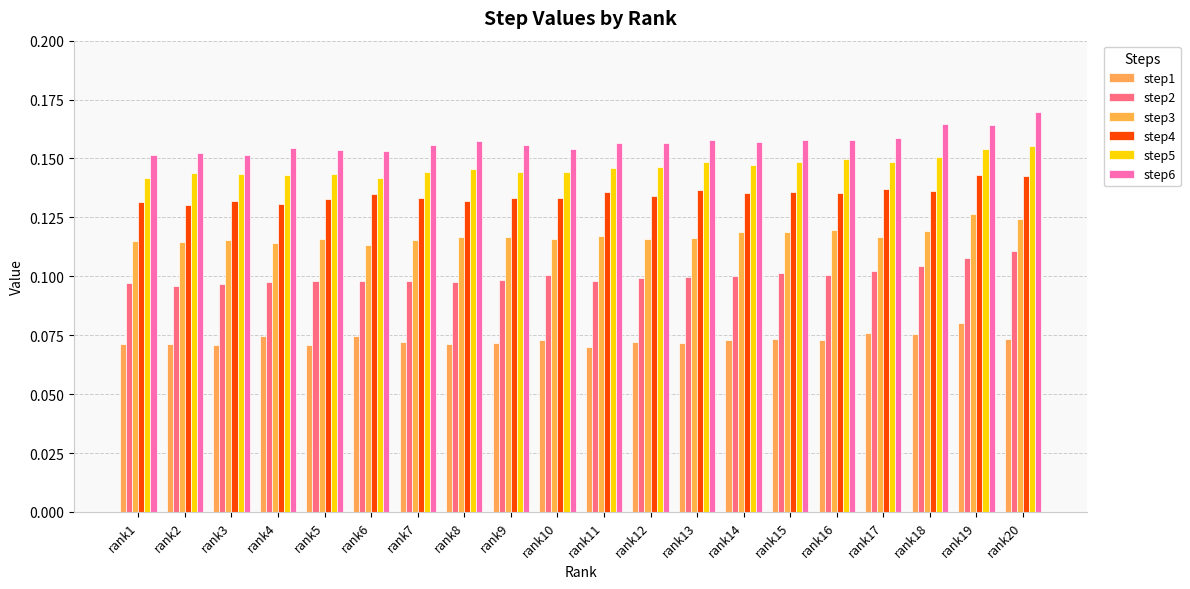

What is the value of the step3 bar at the 9th from the left?

0.1